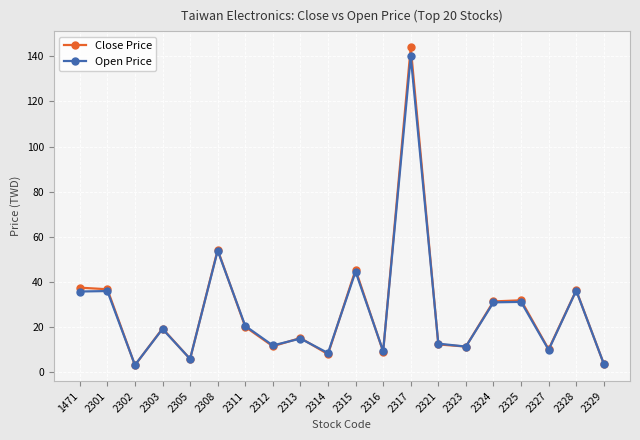

At which label does Open Price first exceed 19?

1471